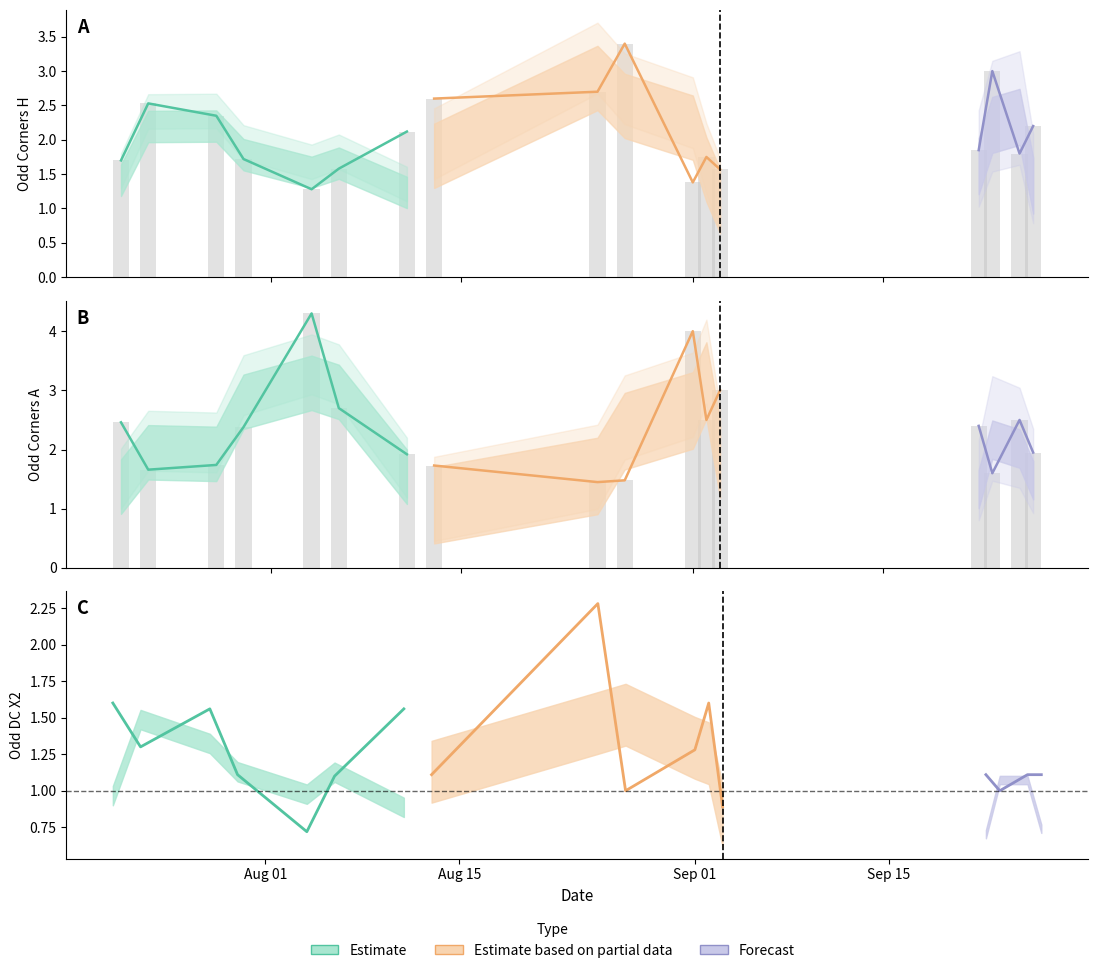

What is the maximum value shown in the chart?

4.3